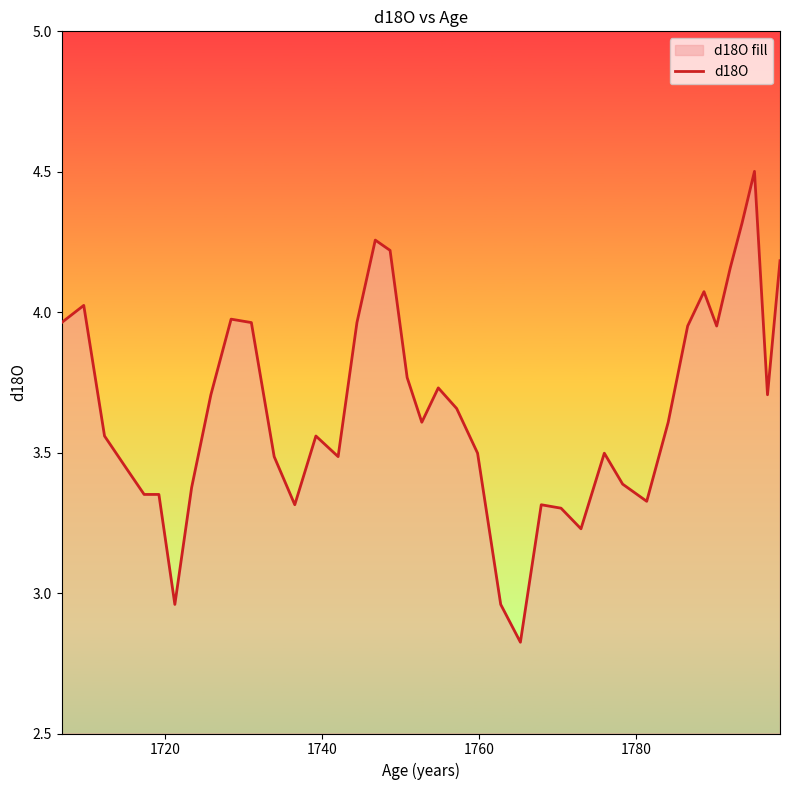

What is the maximum value shown in the chart?

4.5